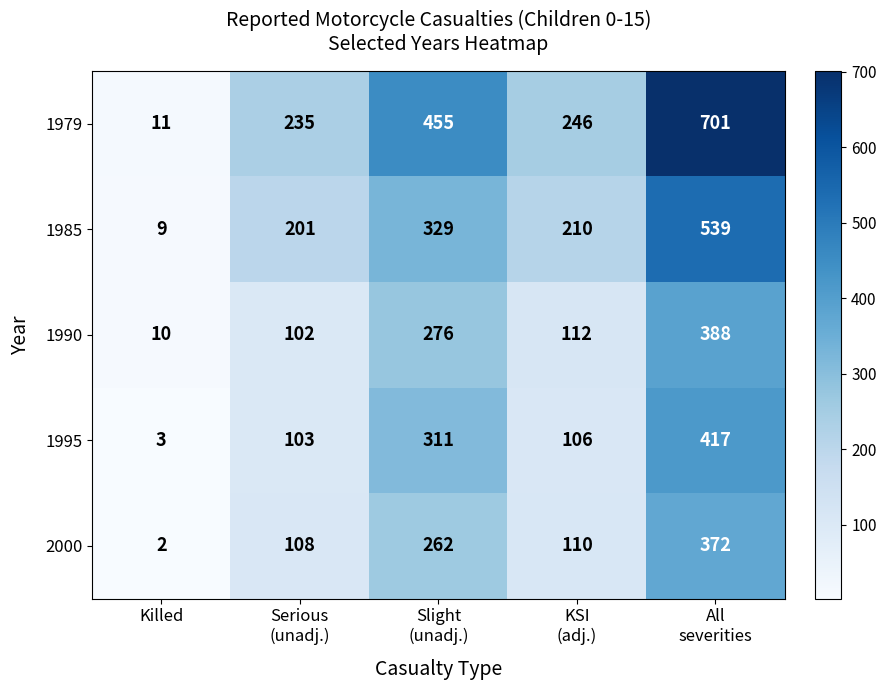

Which category has the lowest value across all series?

Killed